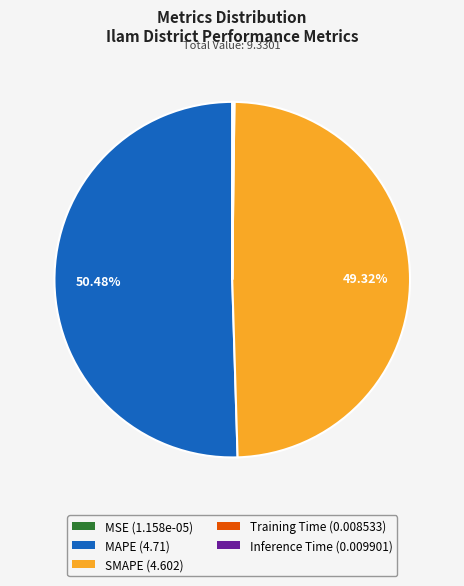

Which slice is the largest?

MAPE